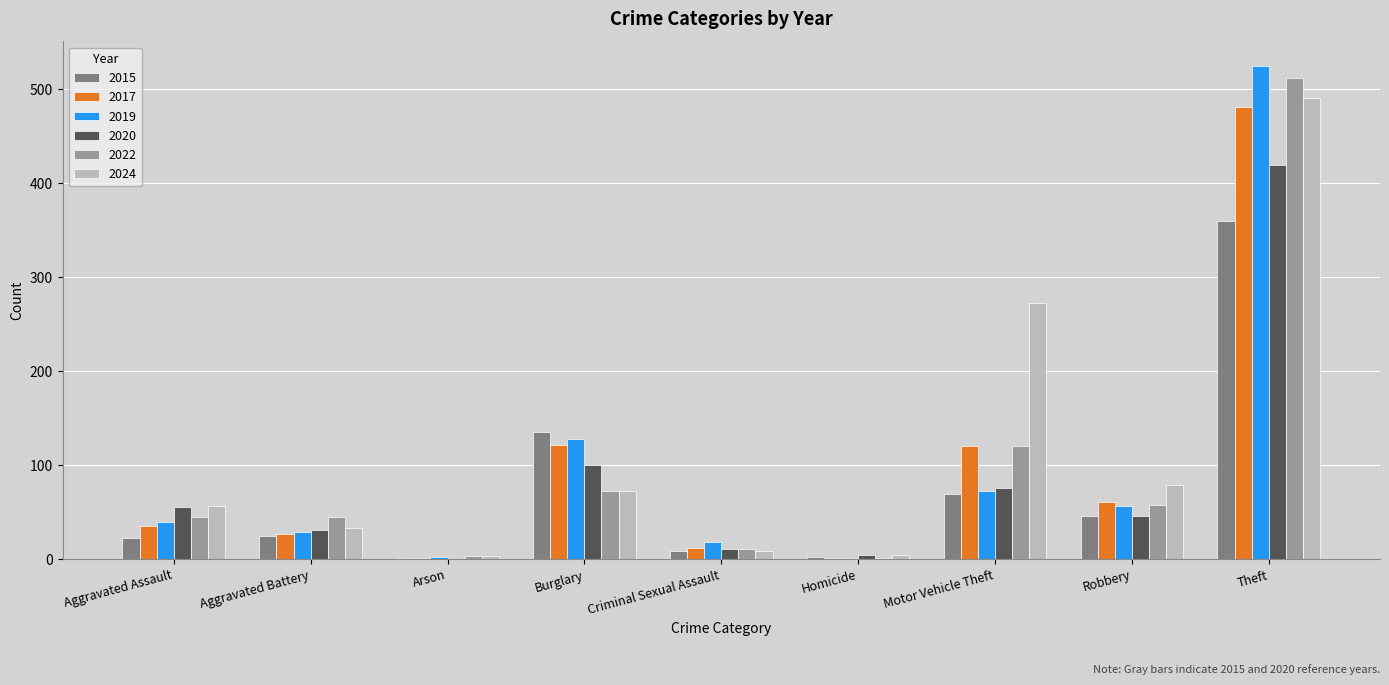

What are all the series names shown in the legend?

2015, 2017, 2019, 2020, 2022, 2024